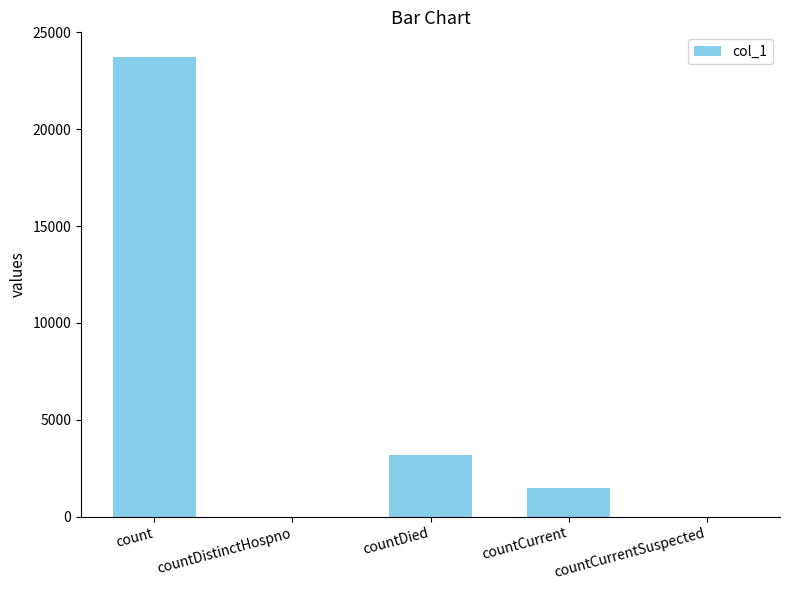

True or false: the data shows 5055 at countDied.

False